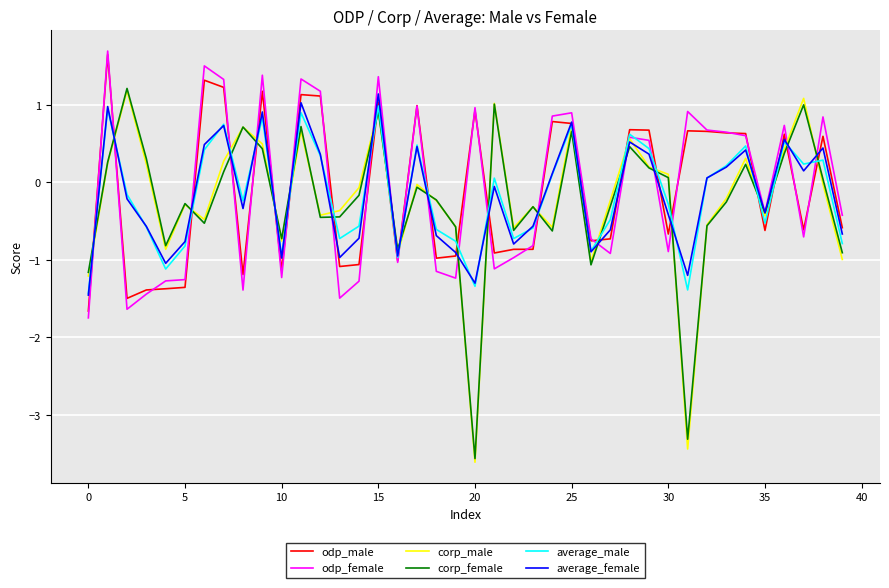

Which series has the widest spread of values?

corp_male